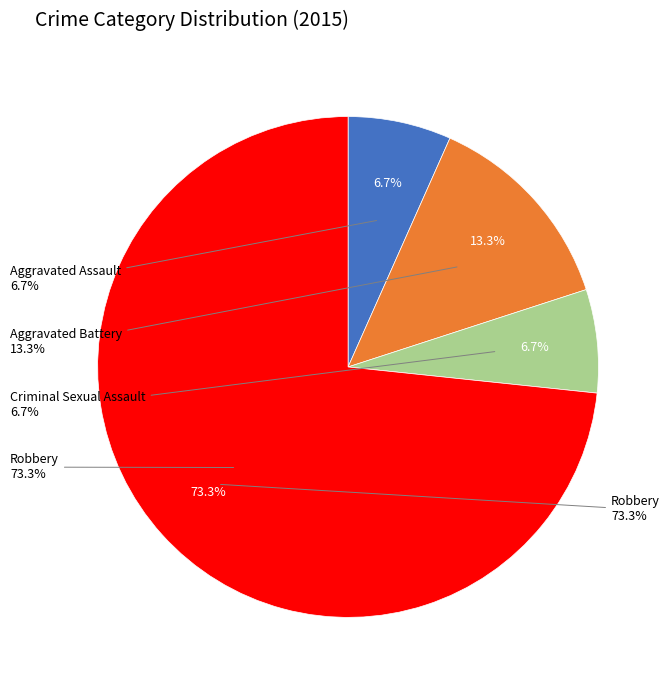

What is the smallest slice in the pie chart?

Aggravated Assault